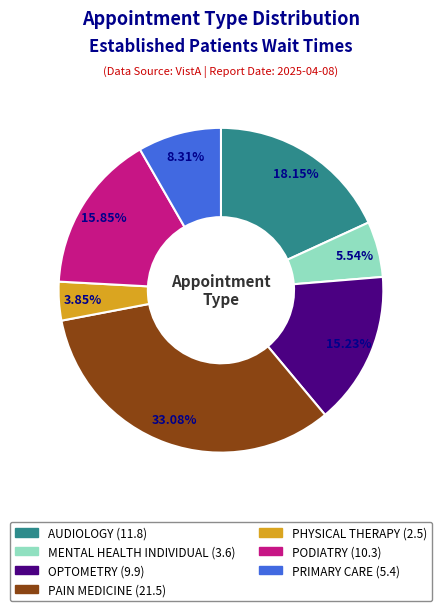

True or false: PODIATRY accounts for 6% of the total.

False